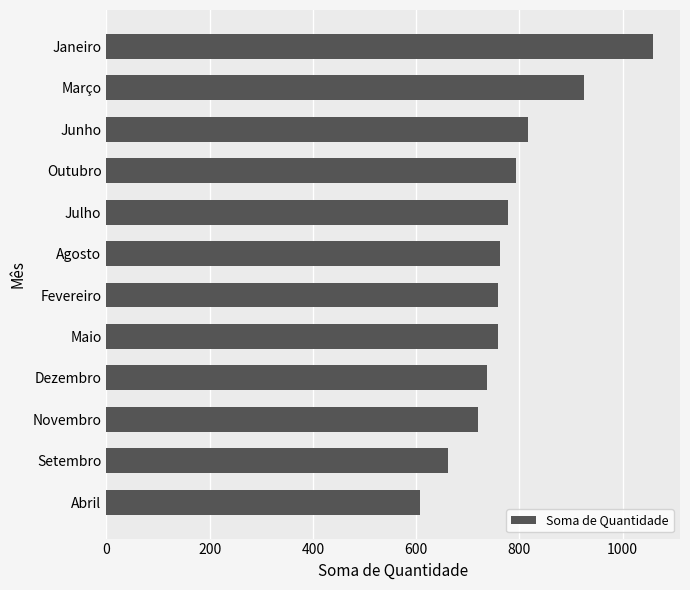

Read the value at Janeiro, to the nearest 10.

1060